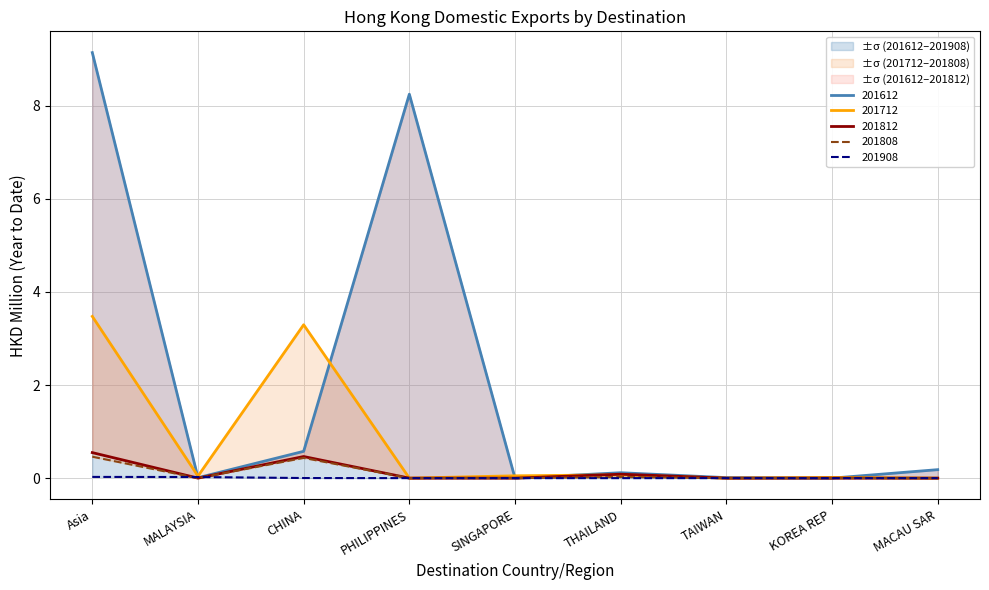

Does the chart display data point markers on the line(s)?

No